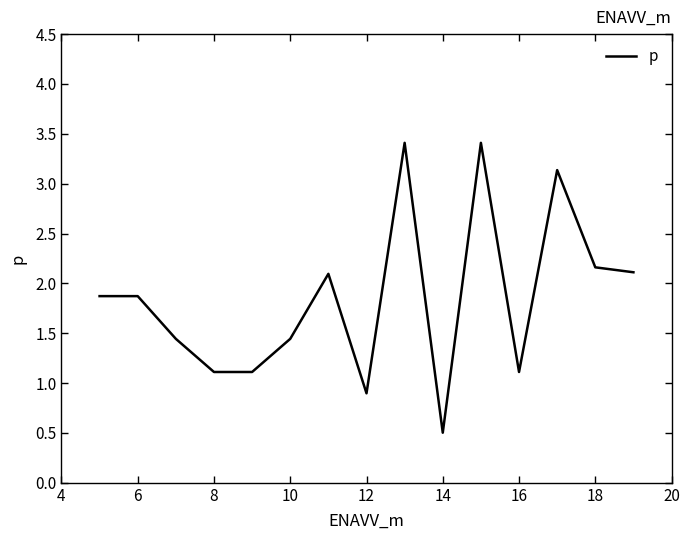

What is the minimum value shown in the chart?

0.5